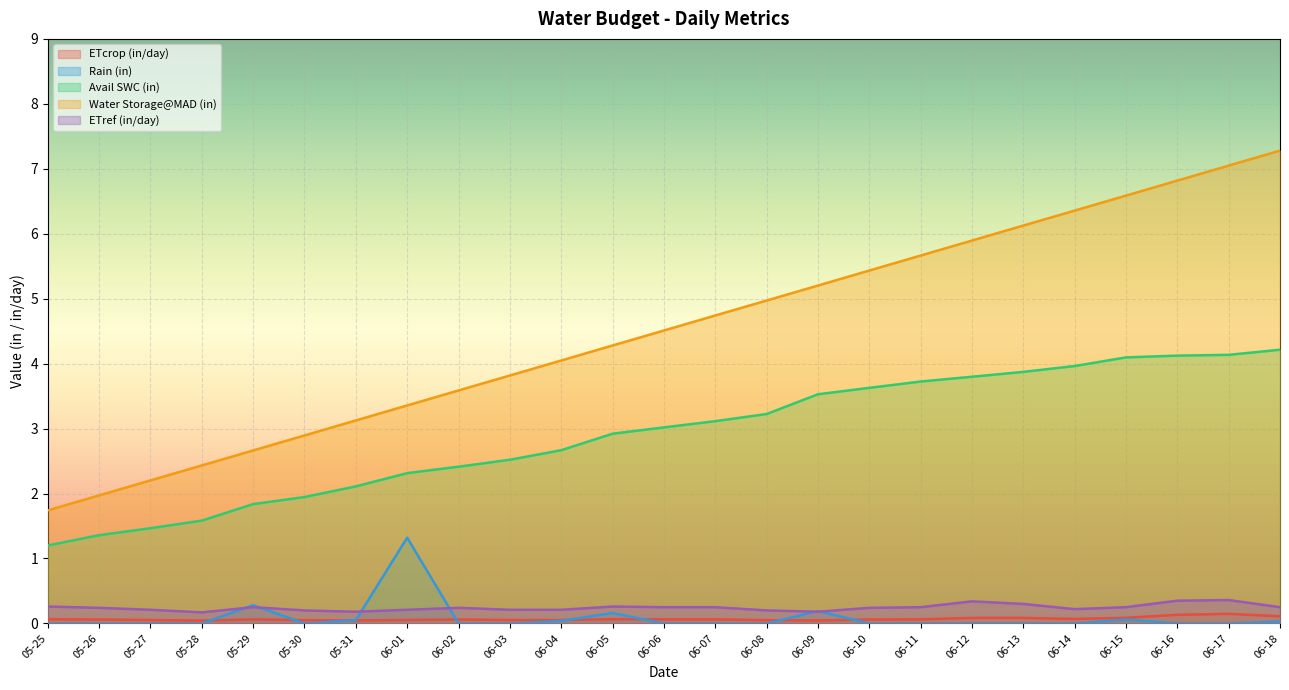

What is the difference between the maximum and minimum values in the ETref (in/day) series?

0.2